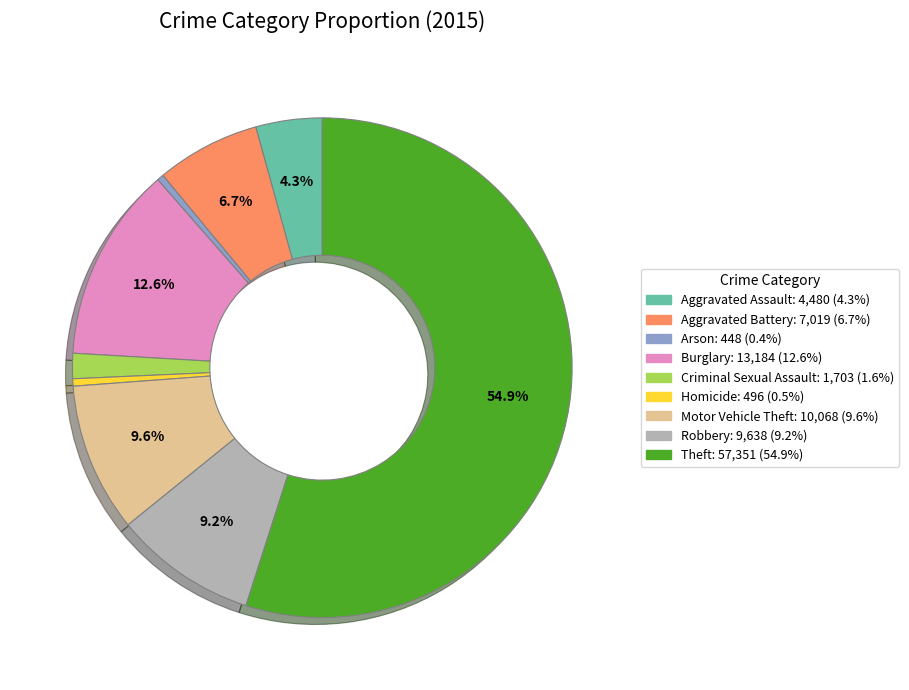

Is it true that Criminal Sexual Assault is 2% of the pie?

True